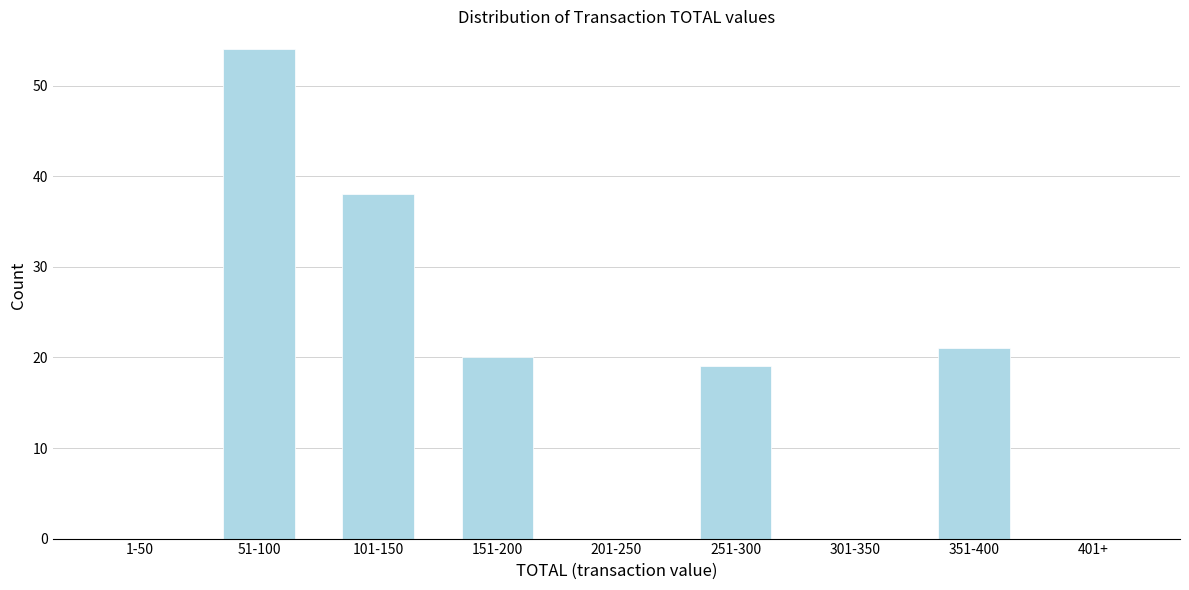

Reading left to right, transcribe all the data shown in this chart.

1-50=0	51-100=54	101-150=38	151-200=20	201-250=0	251-300=19	301-350=0	351-400=21	401+=0